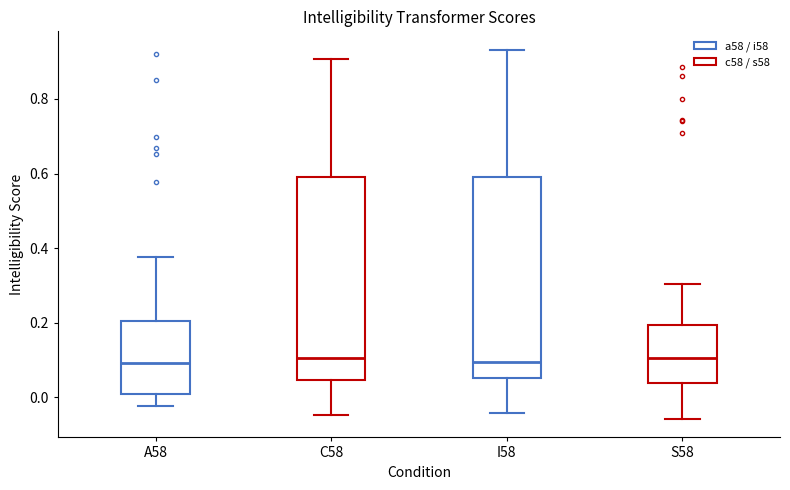

Reading left to right, transcribe this box plot: for each box, give where its median line is, the range the box spans, and where its two whiskers end, as read against the y-axis. The values are not printed on the chart, so give them approximately, as read against the axis.

A58: median 0.10, box 0.00 to 0.20, whiskers -0.02 to 0.38
C58: median 0.10, box 0.04 to 0.60, whiskers -0.04 to 0.90
I58: median 0.10, box 0.06 to 0.58, whiskers -0.04 to 0.94
S58: median 0.10, box 0.04 to 0.20, whiskers -0.06 to 0.30